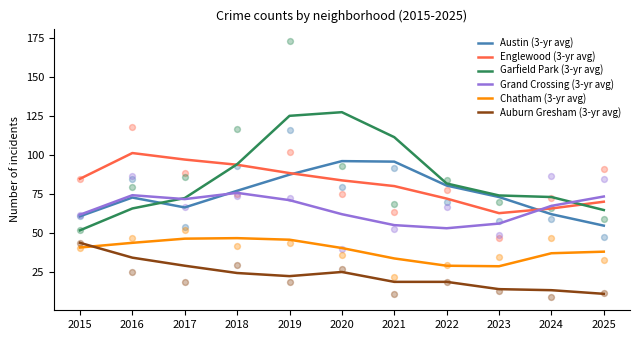

Which series contains the lowest Y value?

Auburn Gresham (3-yr avg)